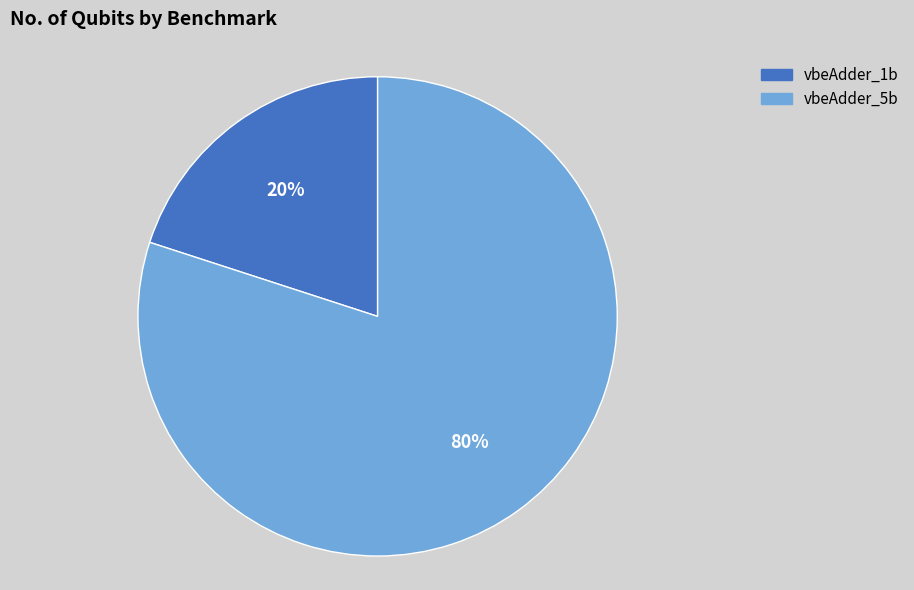

The vbeAdder_5b slice represents 94% of the pie. True or false?

False